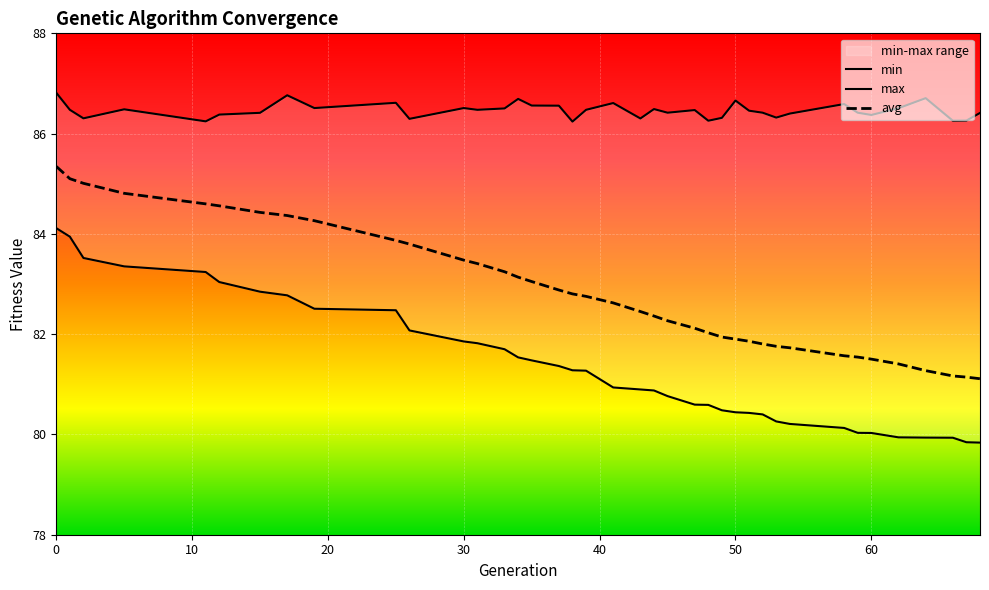

True or false: avg and min intersect in this chart.

False